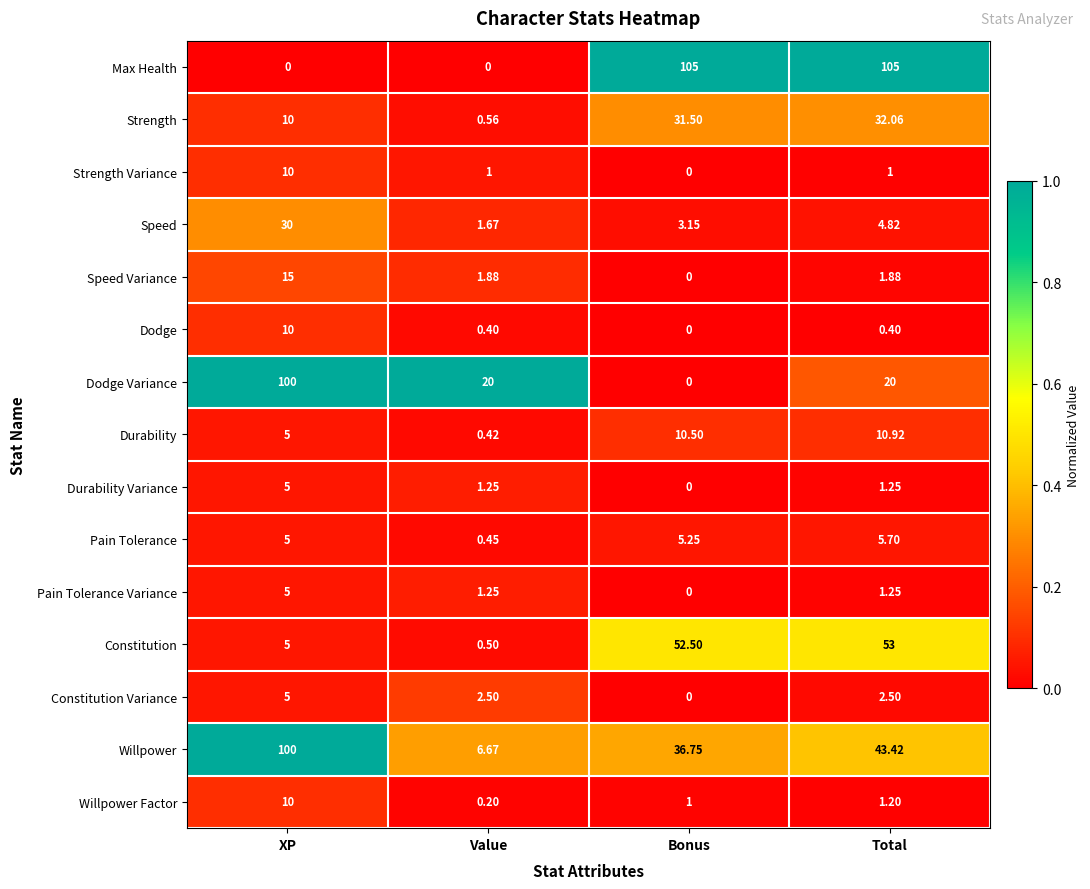

What is the total value across all series at Bonus?

245.7